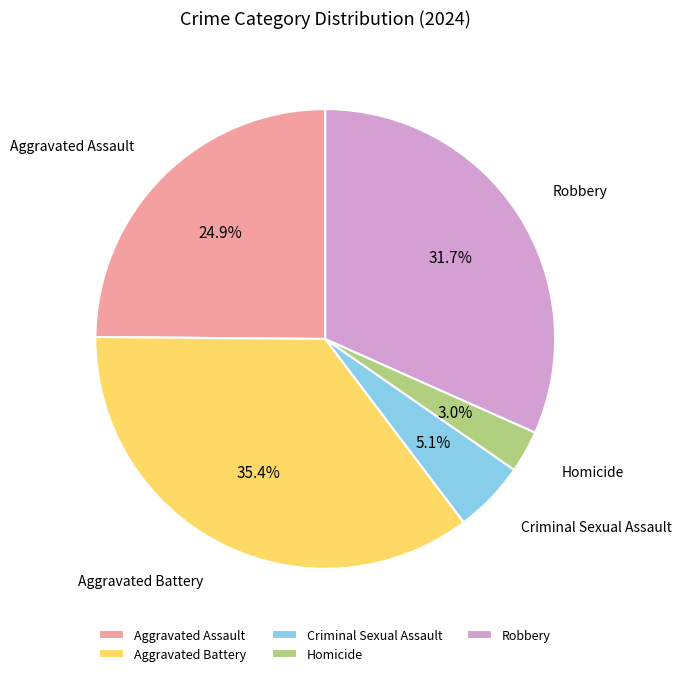

What is the largest slice in the pie chart?

Aggravated Battery